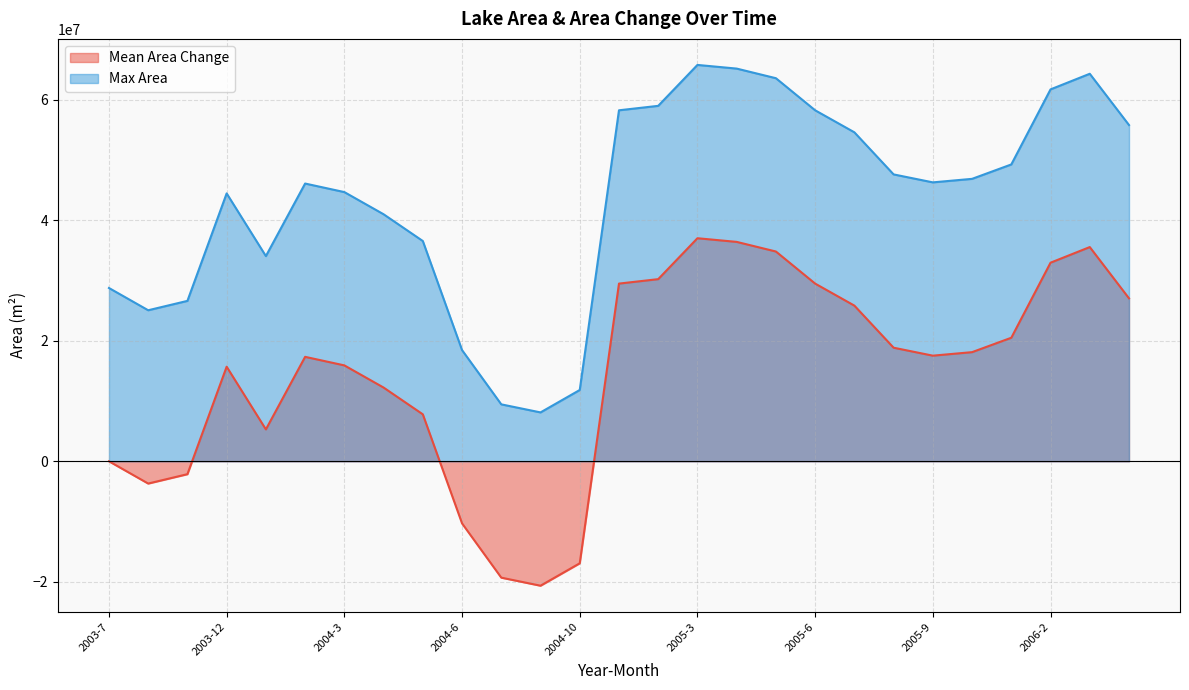

At how many categories does at least one series exceed 55304194?

9